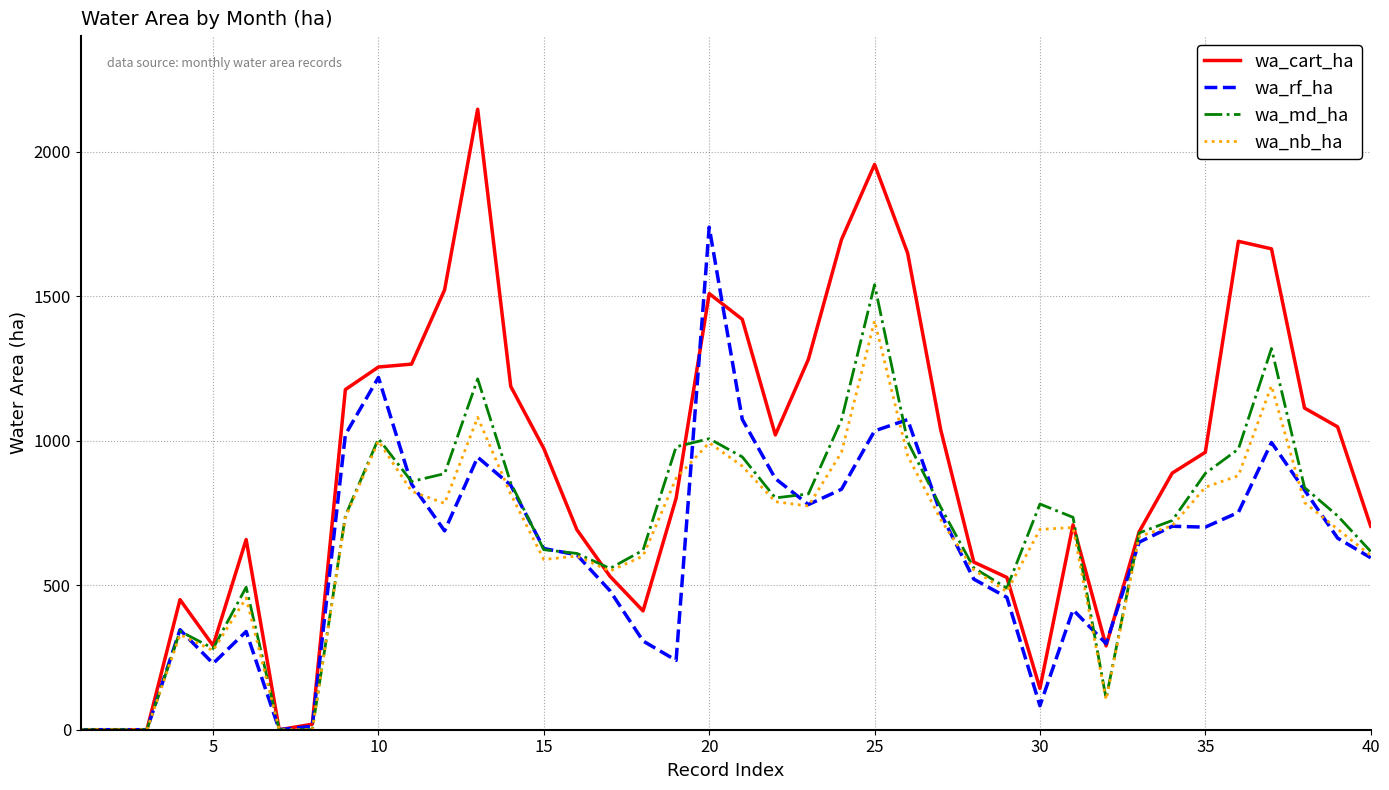

True or false: wa_rf_ha and wa_md_ha cross at least once.

True